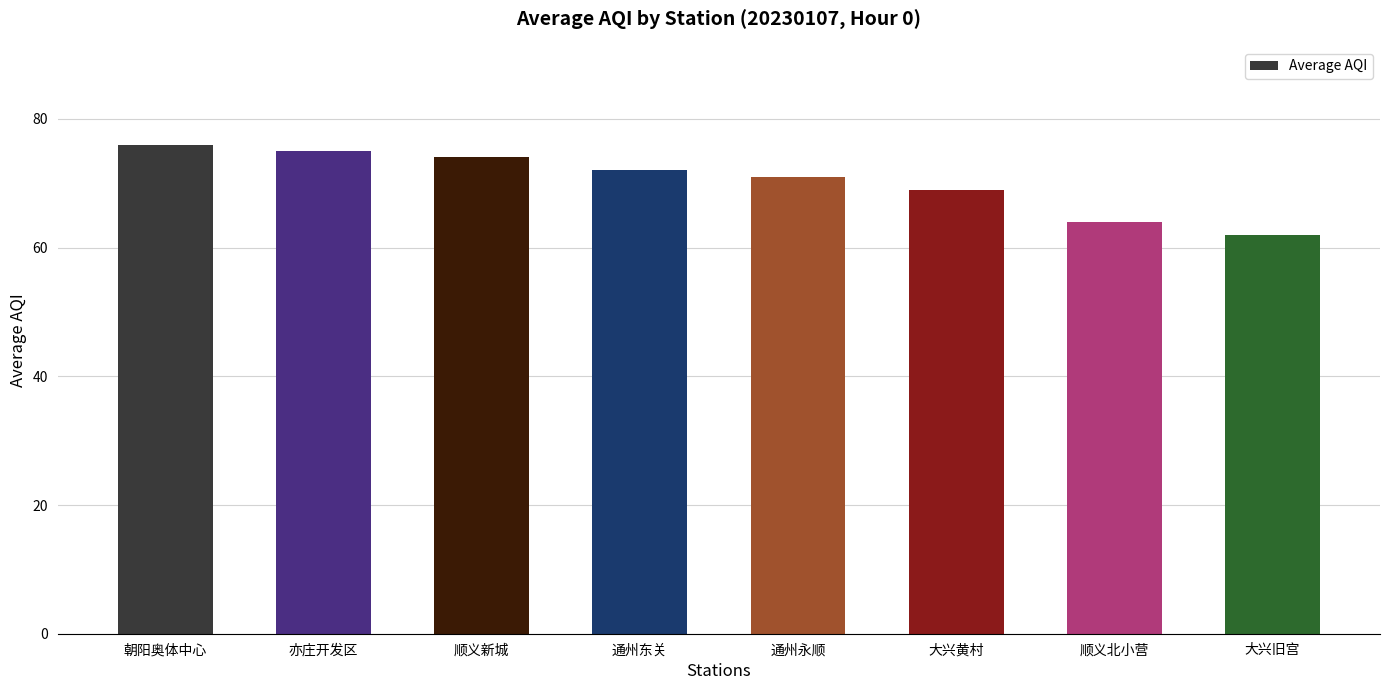

The value at 朝阳奥体中心 is 132. True or false?

False